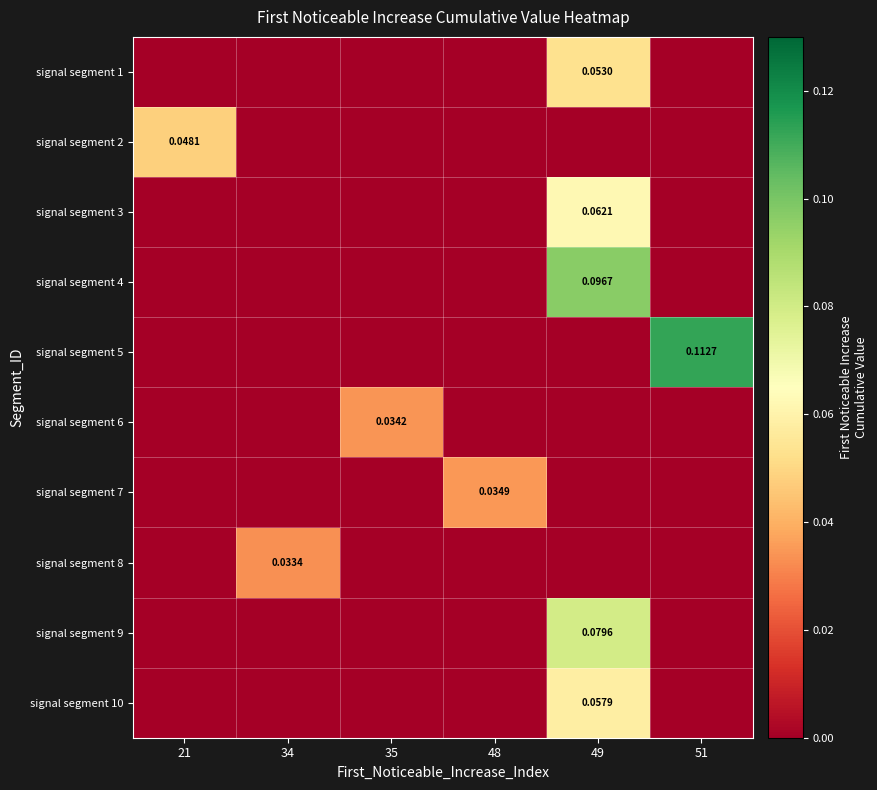

Rank the categories by signal segment 9 value from highest to lowest.

49, 21, 34, 35, 48, 51